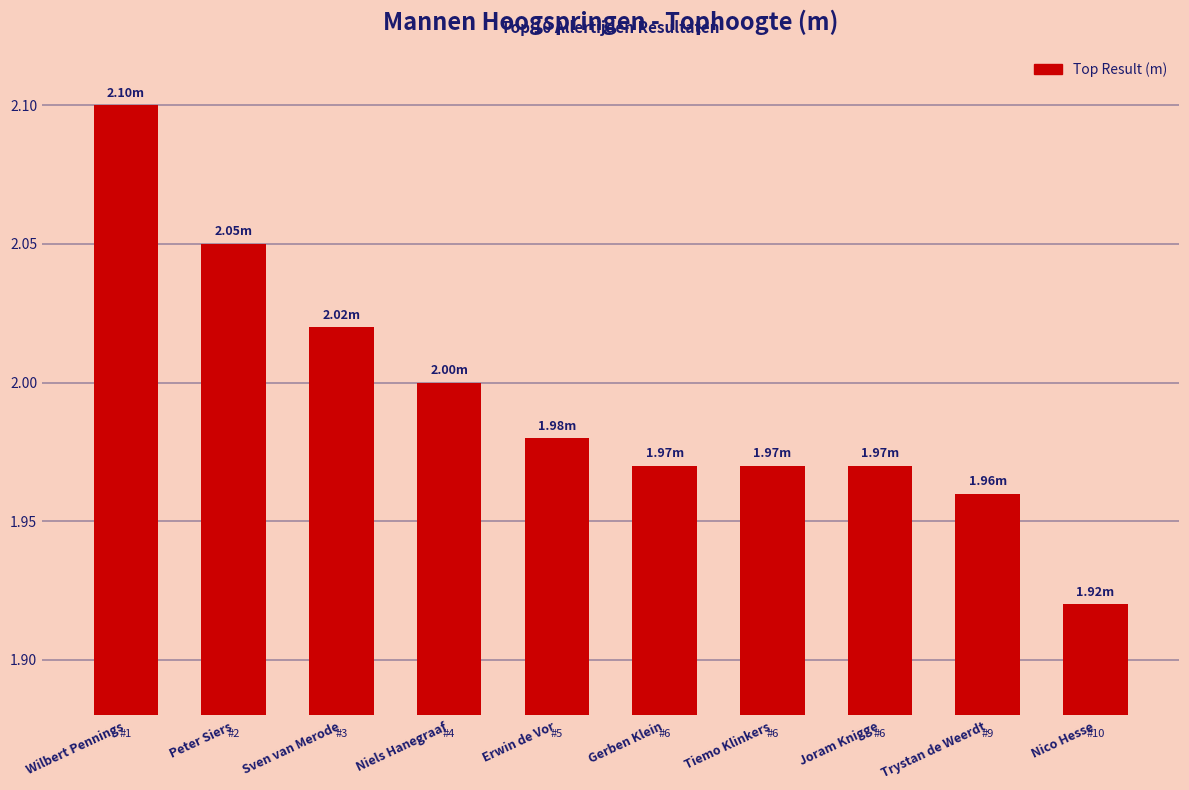

Approximately how many times larger is the value at Tiemo Klinkers compared to Trystan de Weerdt?

1.0